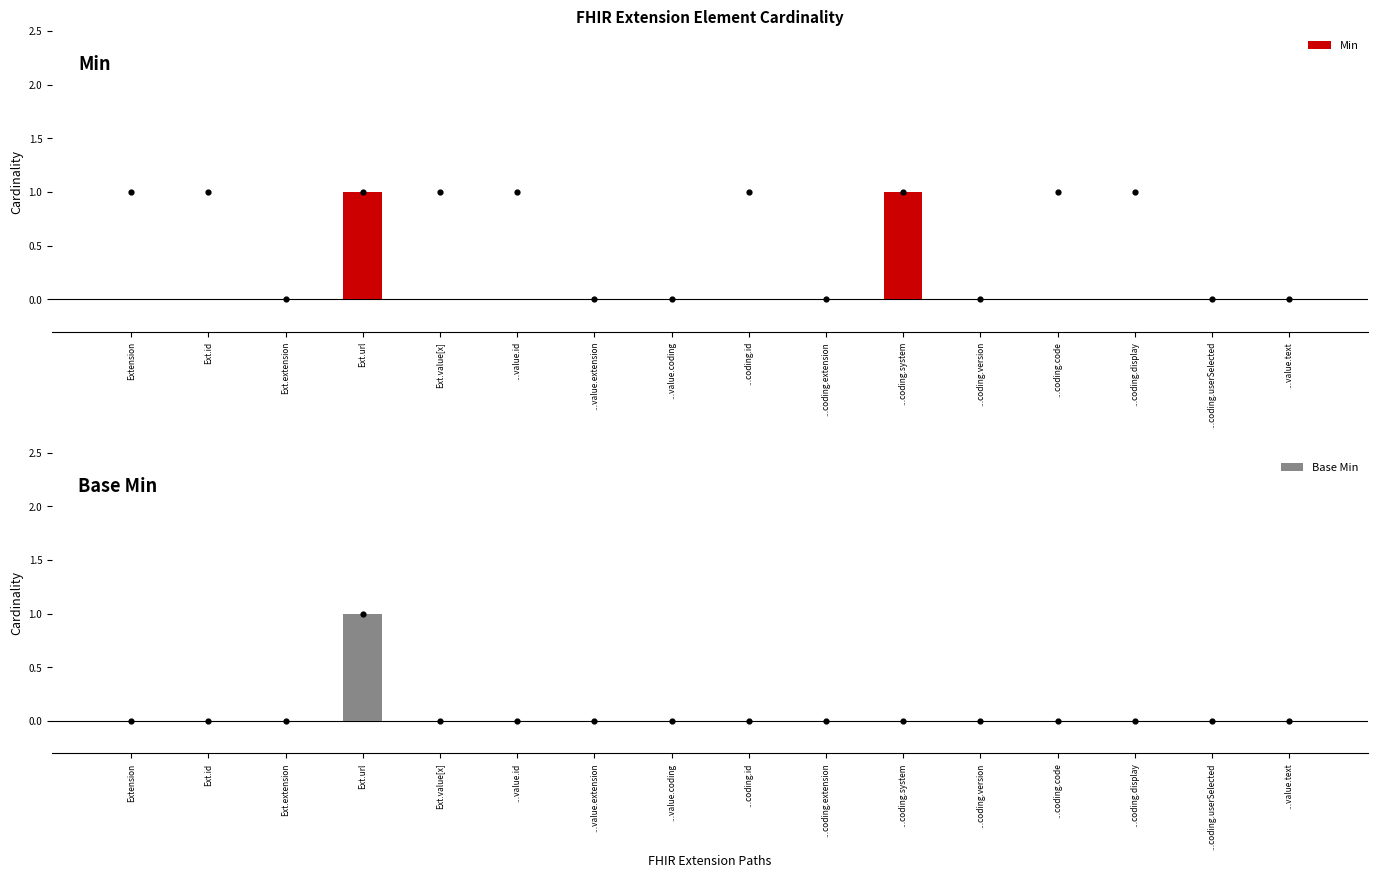

What are all the series names shown in the legend?

Min, Base Min